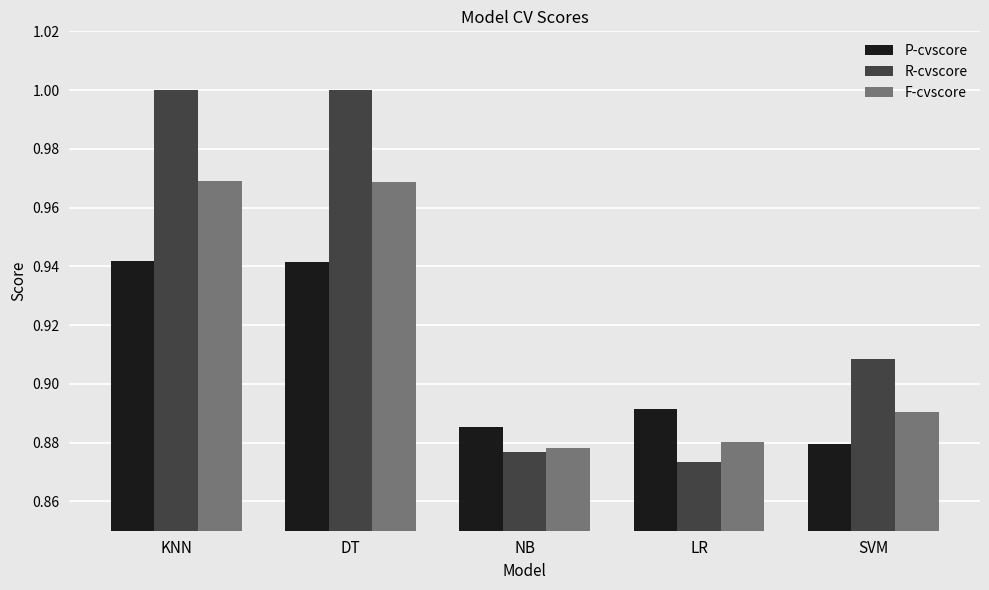

Is it true that R-cvscore equals 0.3 at SVM?

False